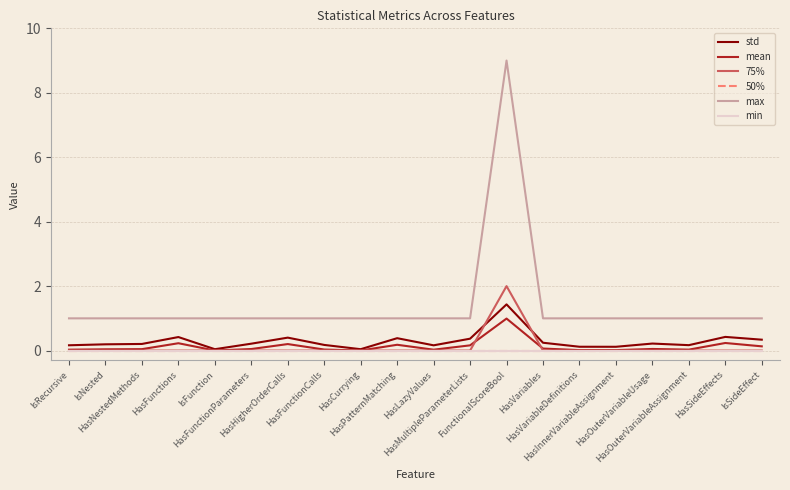

At which label does max reach its minimum?

IsRecursive